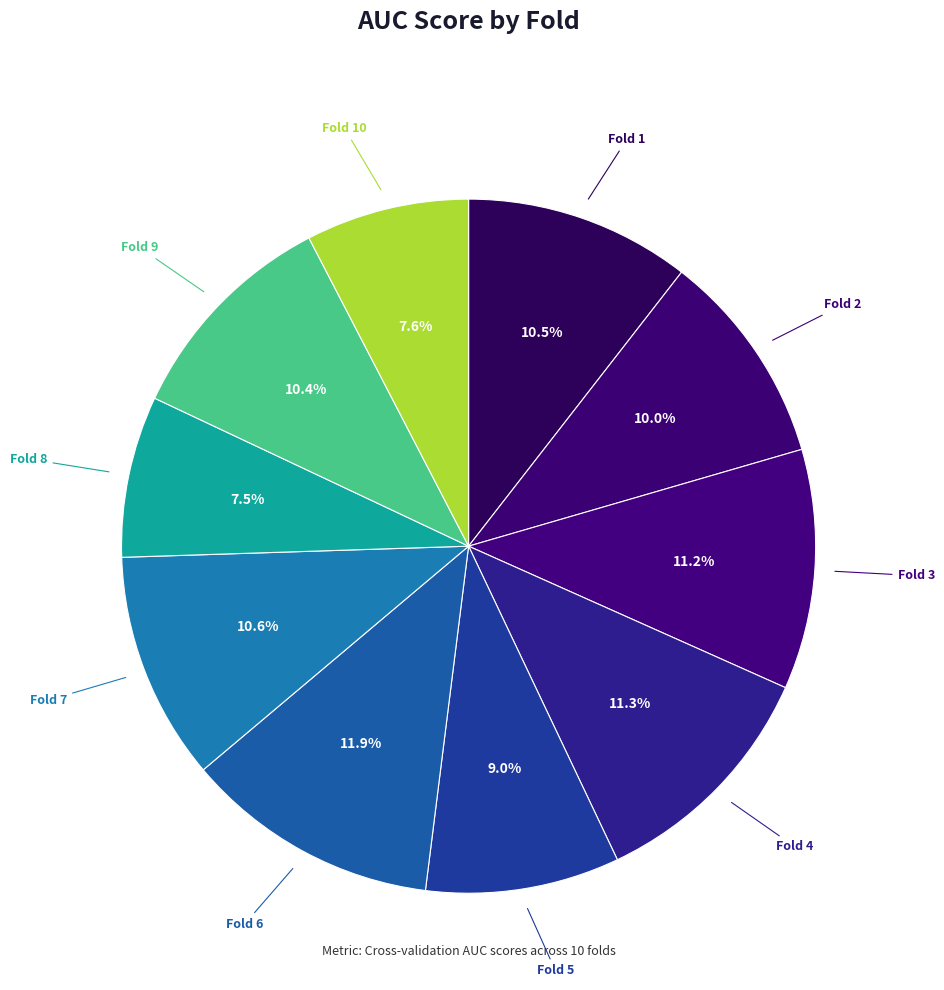

Which category has the biggest portion of the pie?

Fold 6